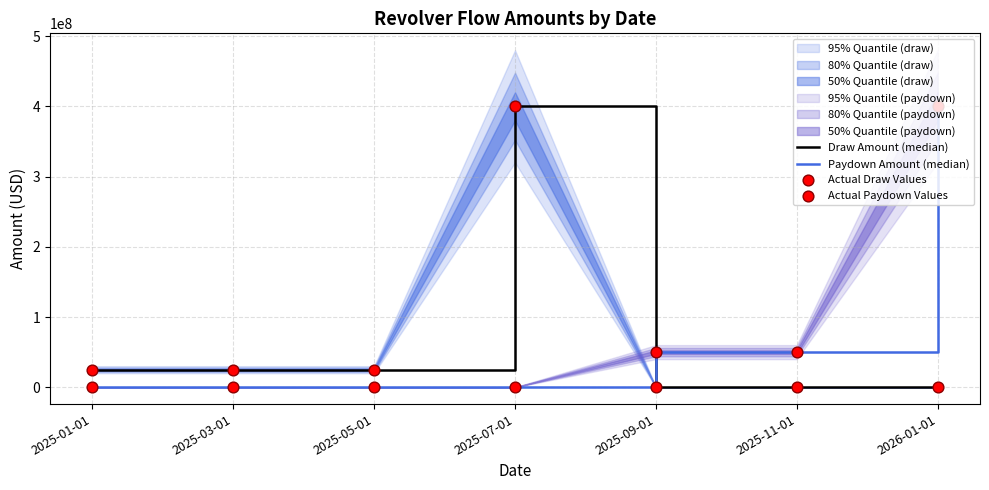

At which category is the sum across all series the highest?

2025-07-01